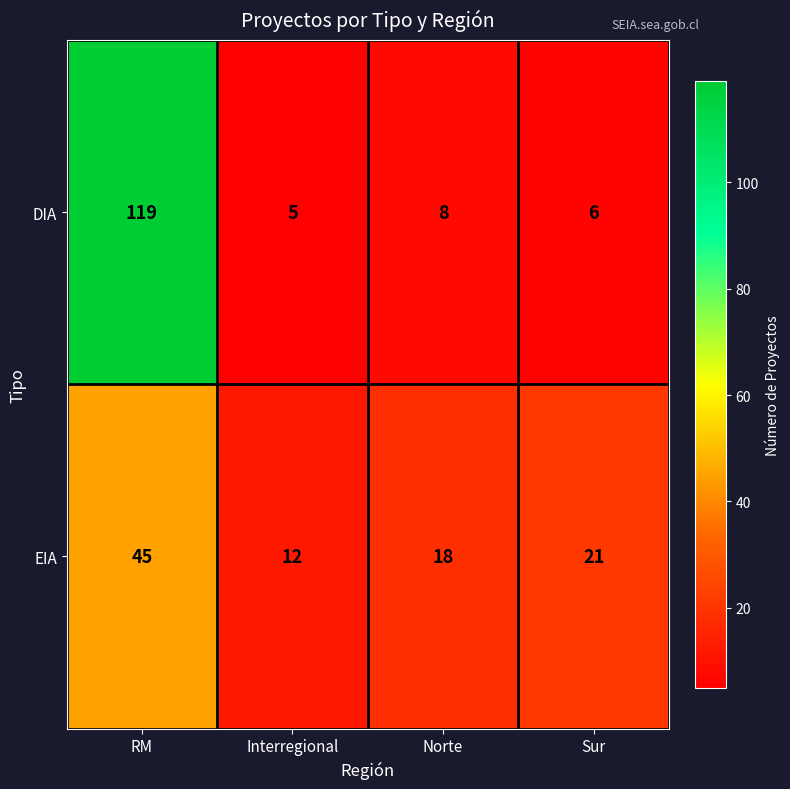

True or false: DIA has a value of 5 at Interregional.

True